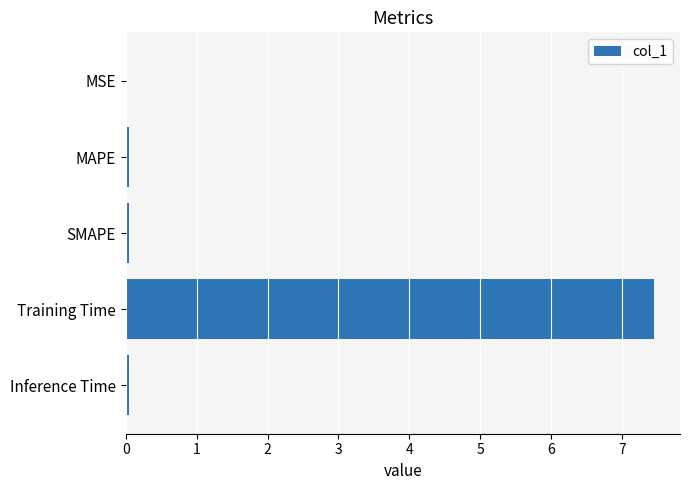

How many series are shown in this chart?

1